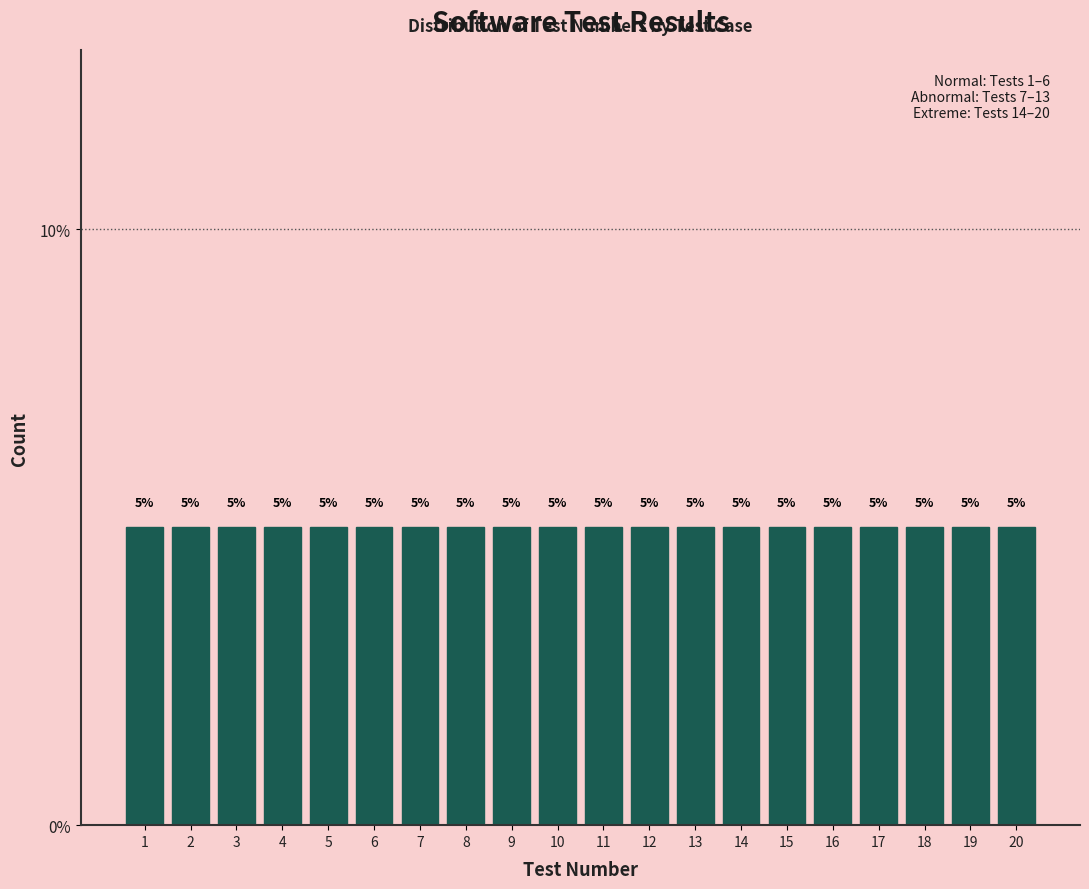

Reading left to right, list every bar in this chart as the range it spans on the x-axis followed by its height.

0.5 to 1.5: 5
1.5 to 2.5: 5
2.5 to 3.5: 5
3.5 to 4.5: 5
4.5 to 5.5: 5
5.5 to 6.5: 5
6.5 to 7.5: 5
7.5 to 8.5: 5
8.5 to 9.5: 5
9.5 to 10.5: 5
10.5 to 11.5: 5
11.5 to 12.5: 5
12.5 to 13.5: 5
13.5 to 14.5: 5
14.5 to 15.5: 5
15.5 to 16.5: 5
16.5 to 17.5: 5
17.5 to 18.5: 5
18.5 to 19.5: 5
19.5 to 20.5: 5